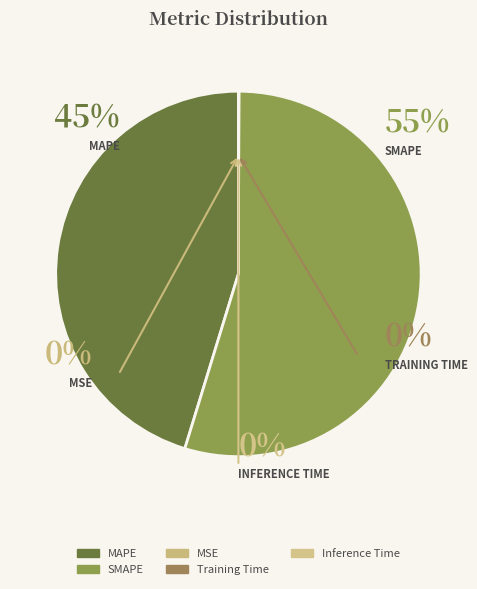

Which slice is the largest?

SMAPE